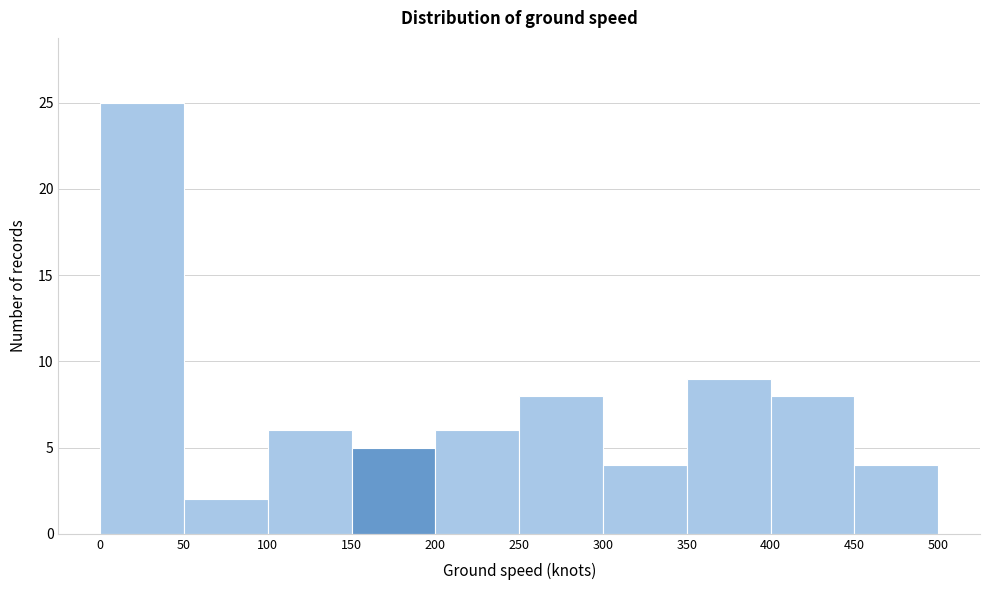

Reading left to right, list every bar in this chart as the range it spans on the x-axis followed by its height. The values are not printed on the chart, so give them approximately, as read against the axis.

0 to 50: 25
50 to 100: 2
100 to 150: 6
150 to 200: 5
200 to 250: 6
250 to 300: 8
300 to 350: 4
350 to 400: 9
400 to 450: 8
450 to 500: 4